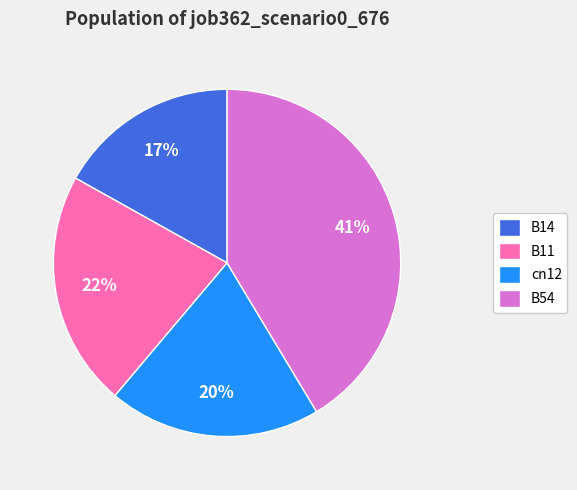

To the nearest percent, what portion does cn12 represent?

20%